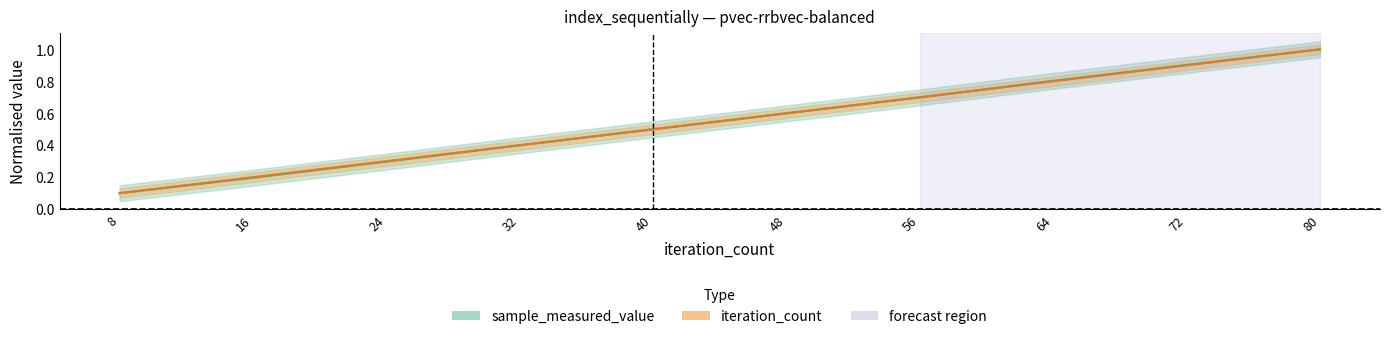

List the series in order of their peak value, lowest first.

sample_measured_value, iteration_count